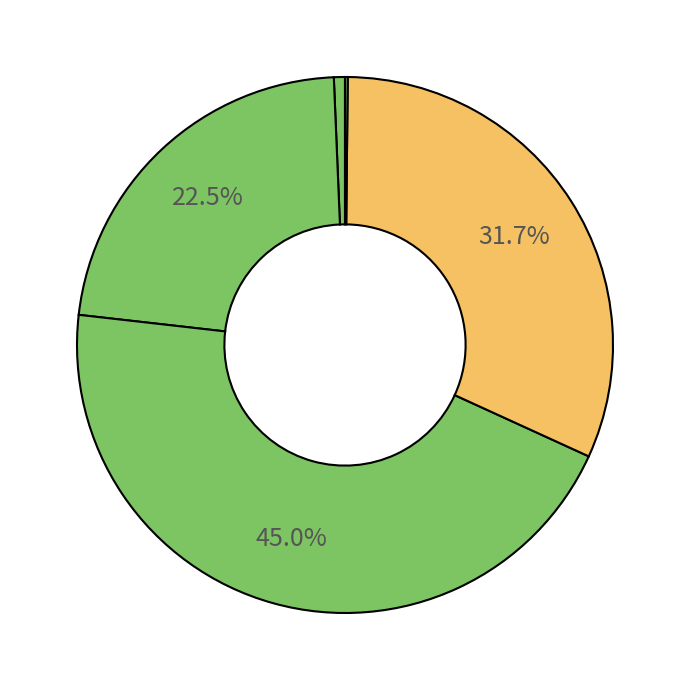

What is the largest slice in the pie chart?

SMAPE